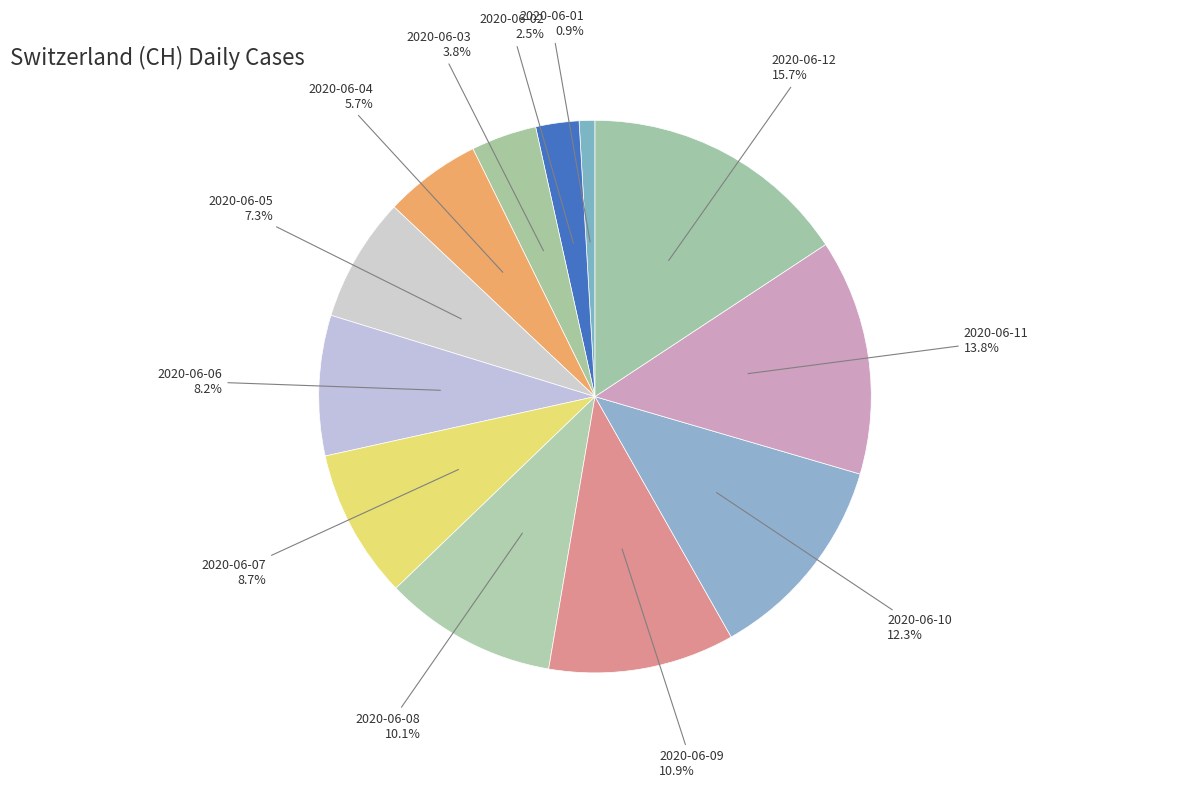

Does 2020-06-09 represent more than half of the total?

No